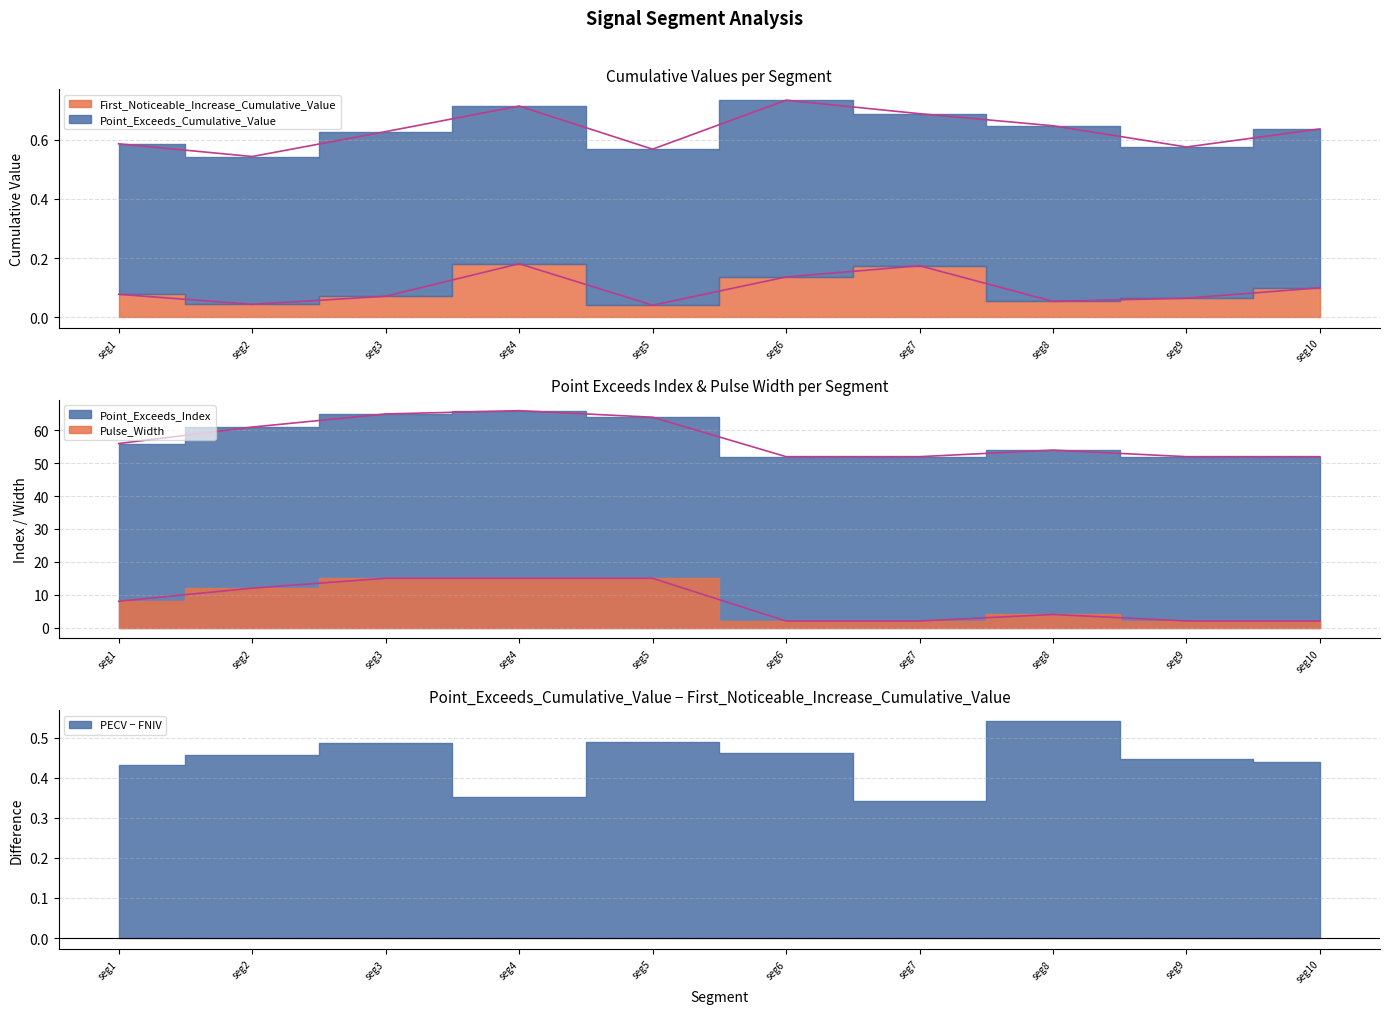

Reading right to left, transcribe all the data shown in this chart.

0.1	0.1	0.1	0.2	0.1	0.0	0.2	0.1	0.0	0.1